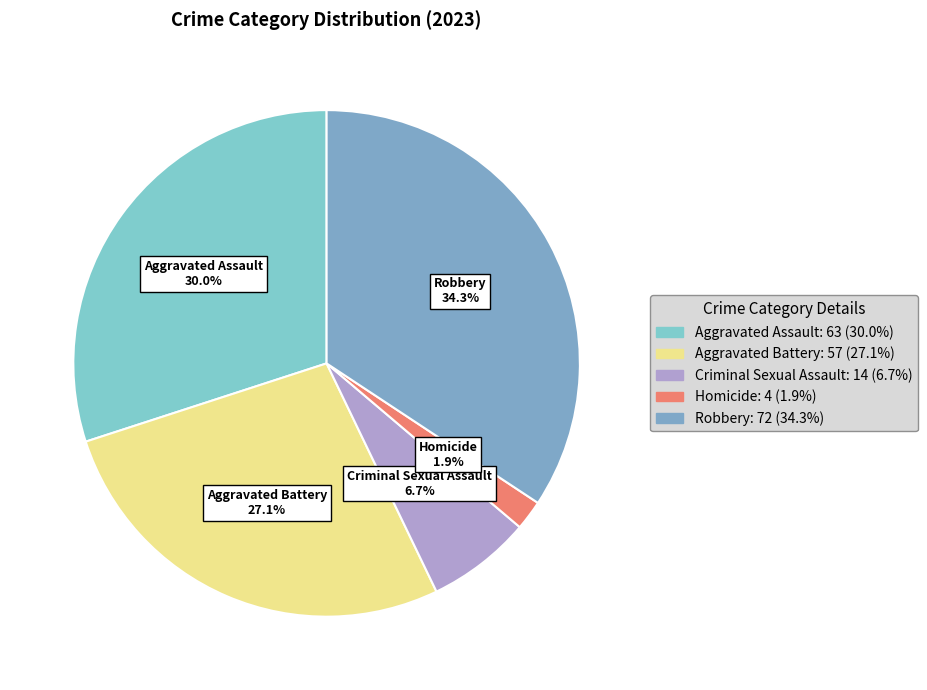

What is the ratio of the value at Criminal Sexual Assault to the value at Homicide?

3.5